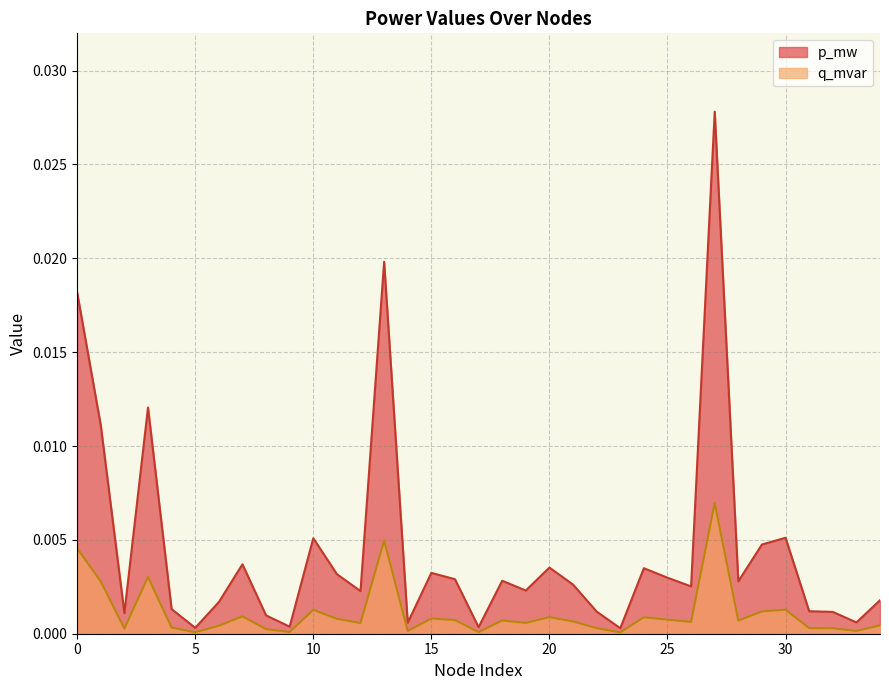

In p_mw, how many points are lower than both neighbors (excluding endpoints)?

11